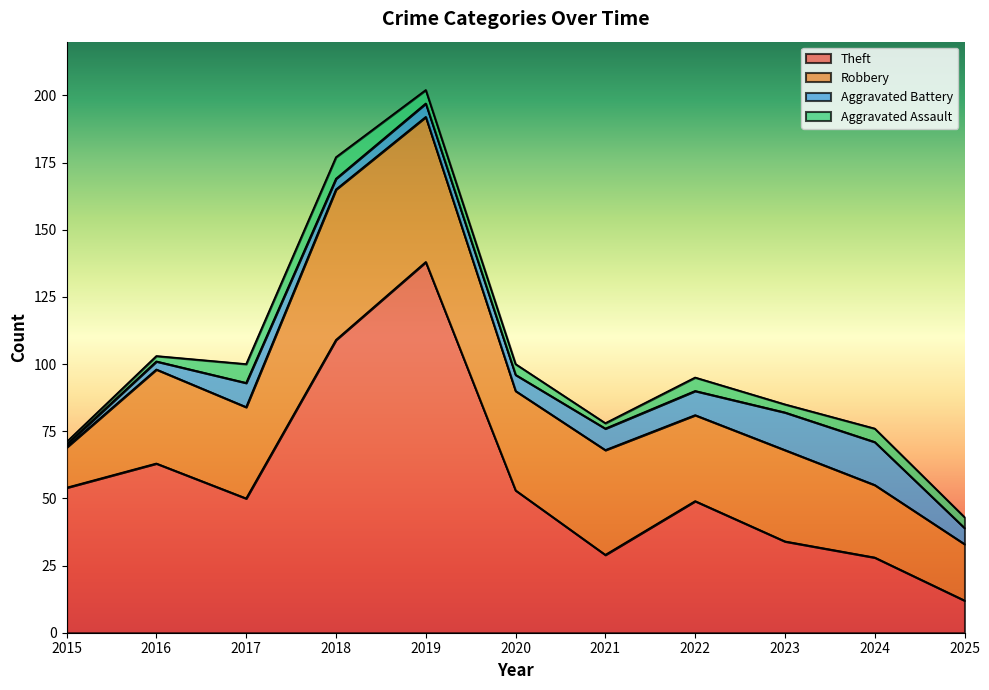

Rank the series at 2024 from lowest to highest value.

Aggravated Assault, Aggravated Battery, Robbery, Theft